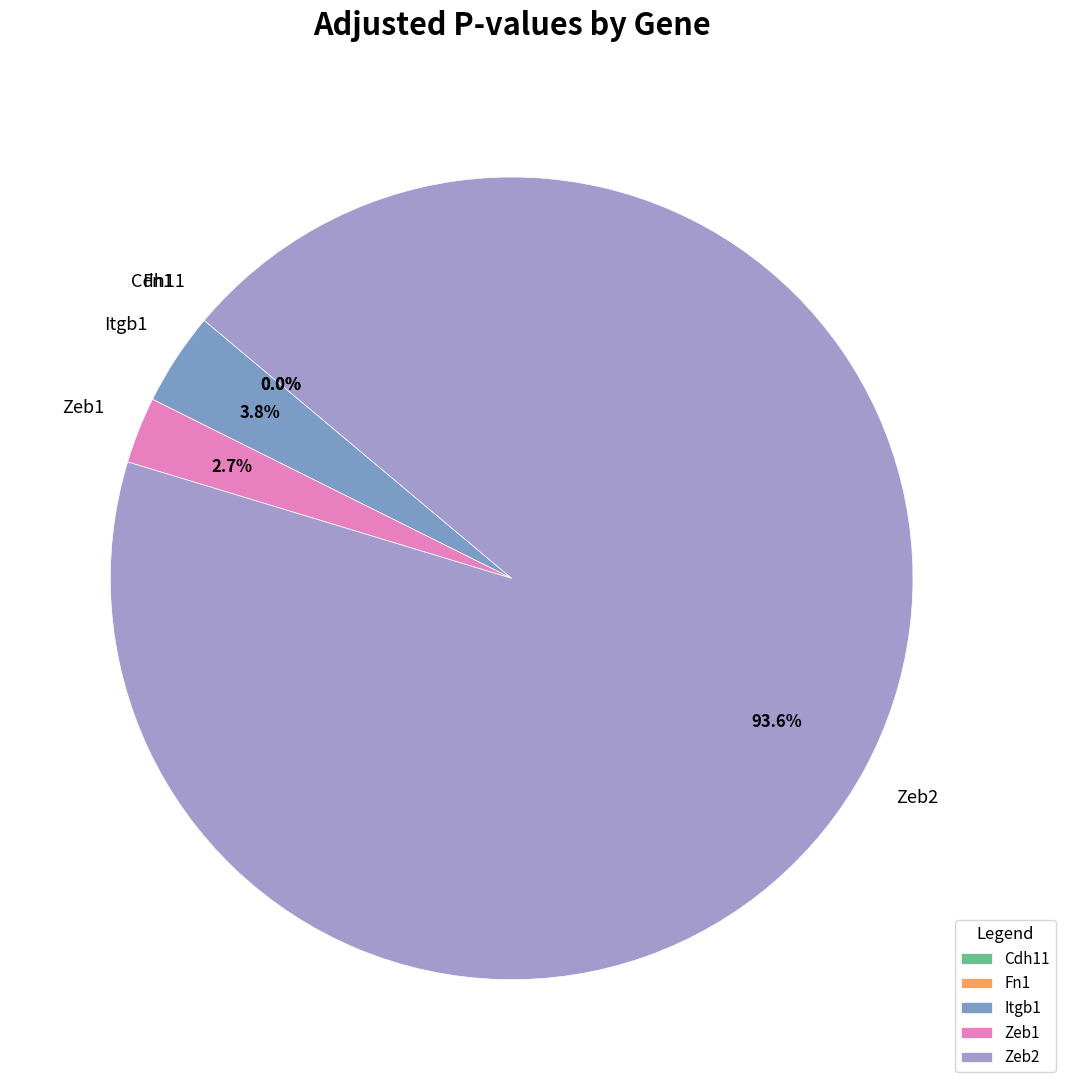

Rank the categories by value from highest to lowest.

Zeb2, Itgb1, Zeb1, Fn1, Cdh11